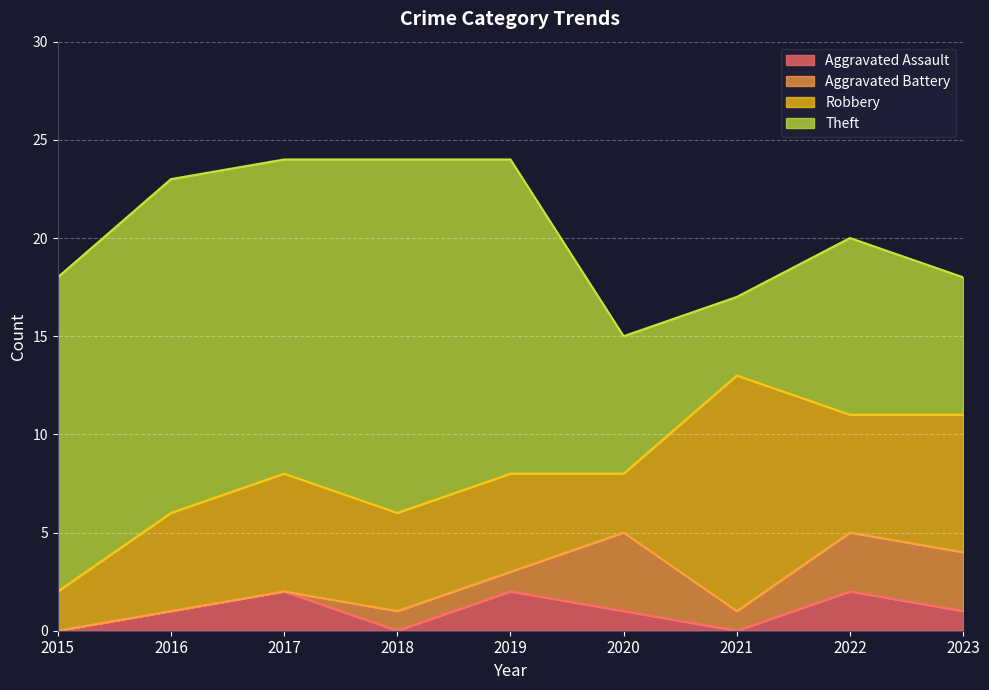

What is the total value across all series at 2018?

24